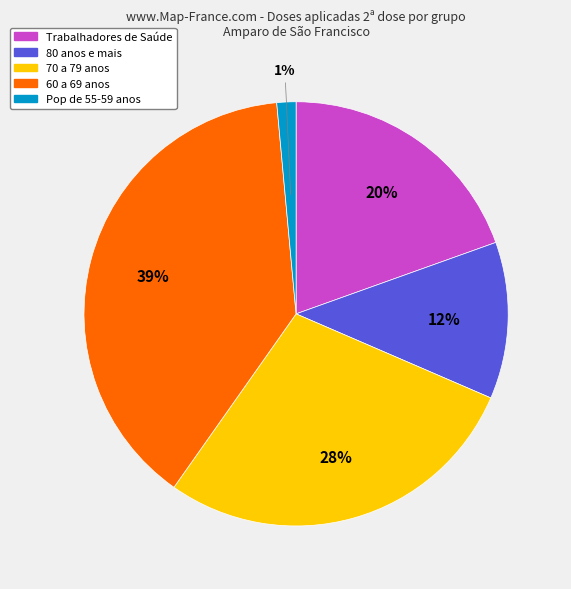

True or false: Trabalhadores de Saúde accounts for 20% of the total.

True